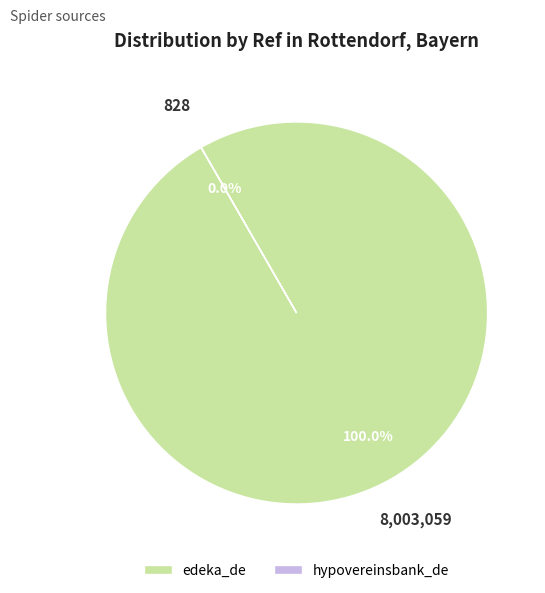

What is the largest slice in the pie chart?

edeka_de